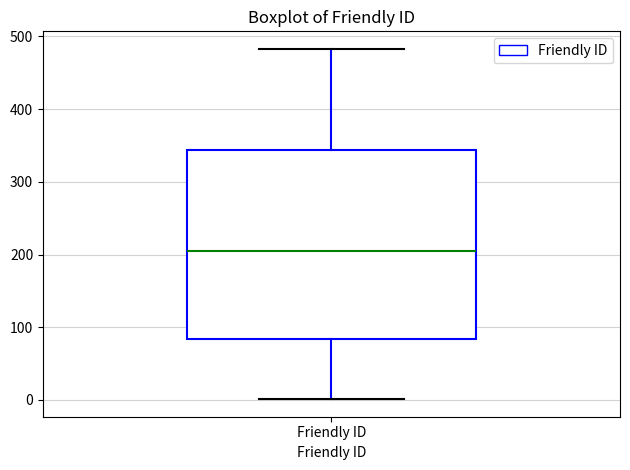

Transcribe this box plot: give where the median line is, the range the box spans, and where the two whiskers end, as read against the y-axis. The values are not printed on the chart, so give them approximately, as read against the axis.

median 210, box 80 to 340, whiskers 0 to 480